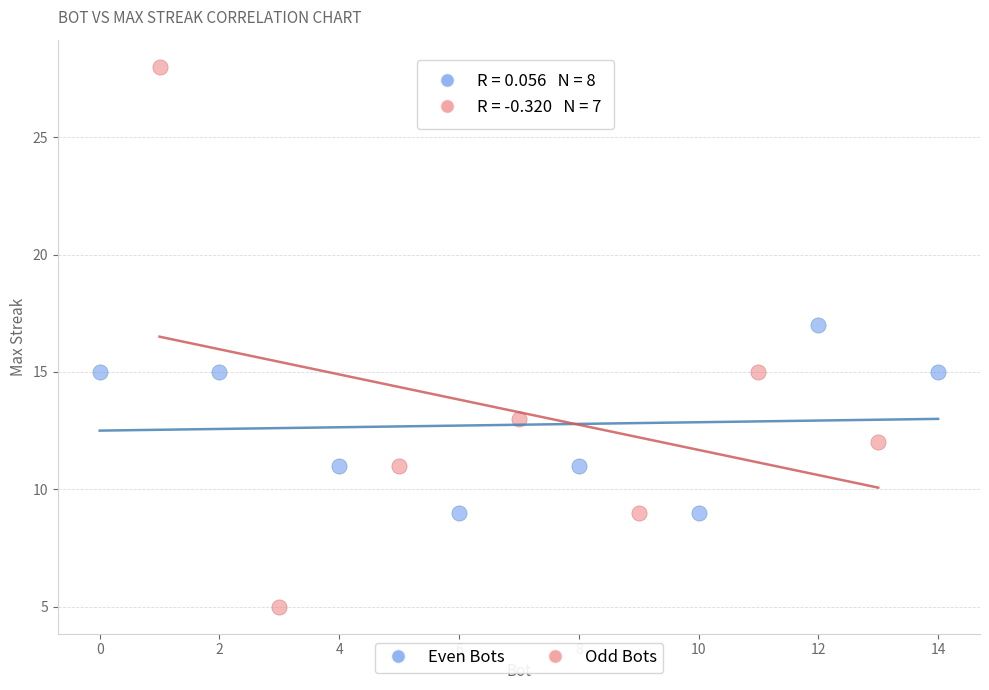

What are all the series names shown in the legend?

Even Bots, Odd Bots